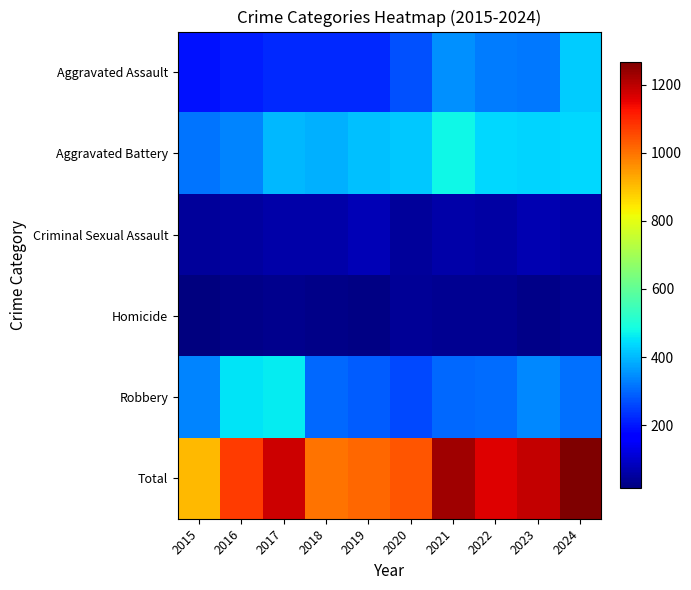

At 2019, list the series in order from smallest to largest.

Homicide, Criminal Sexual Assault, Aggravated Assault, Robbery, Aggravated Battery, Total